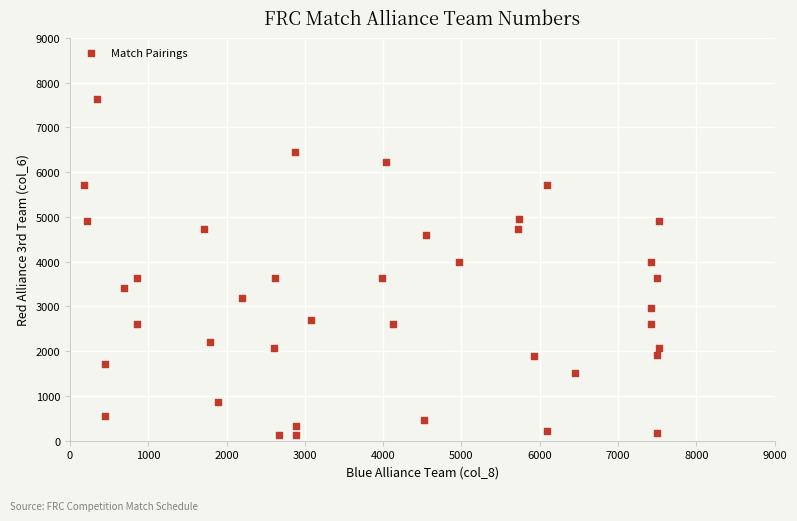

What is the range of Y values (max minus min)?

7525